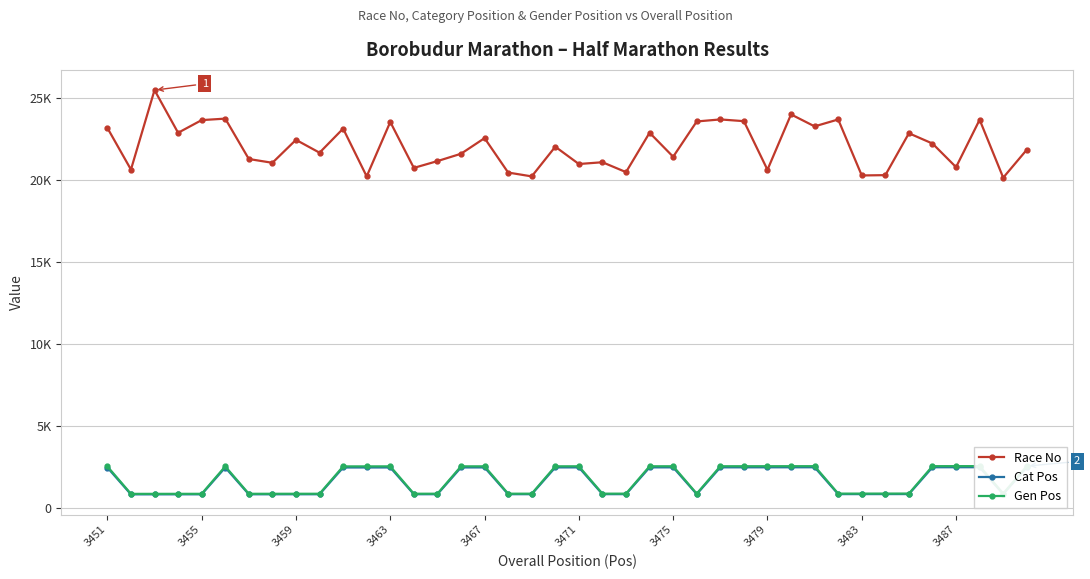

Is the value of Race No at 21 greater than the value of Cat Pos at 13?

Yes